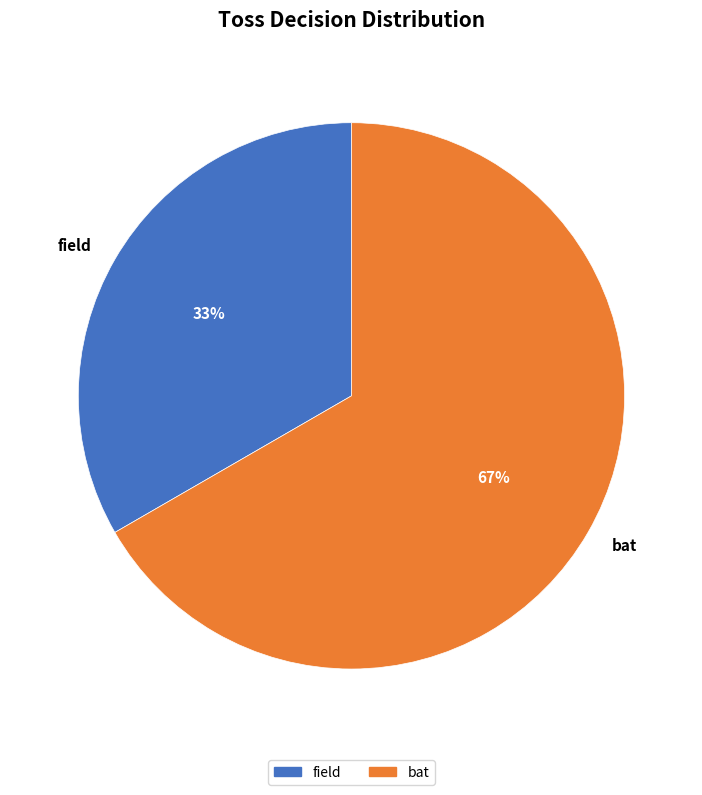

Approximately how many times larger is the value at field compared to bat?

0.5